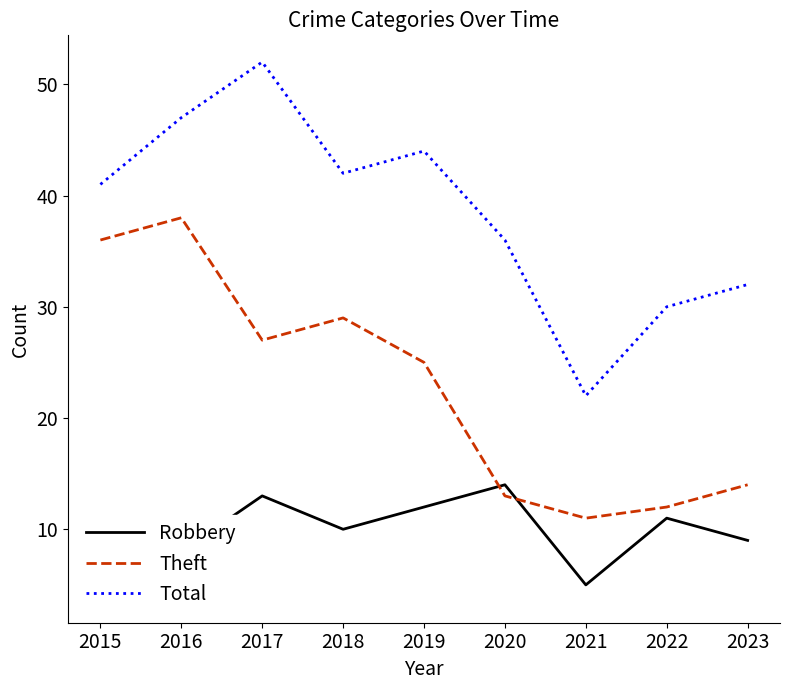

At which category does Theft reach its first local peak?

2016